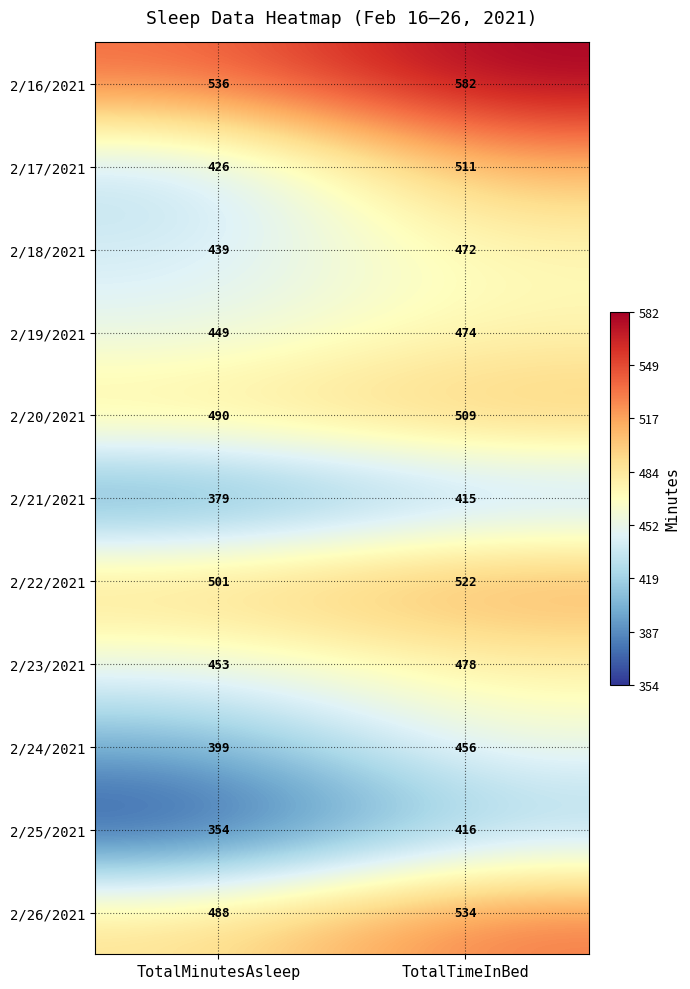

Is it true that 2/23/2021 equals 478 at TotalTimeInBed?

True